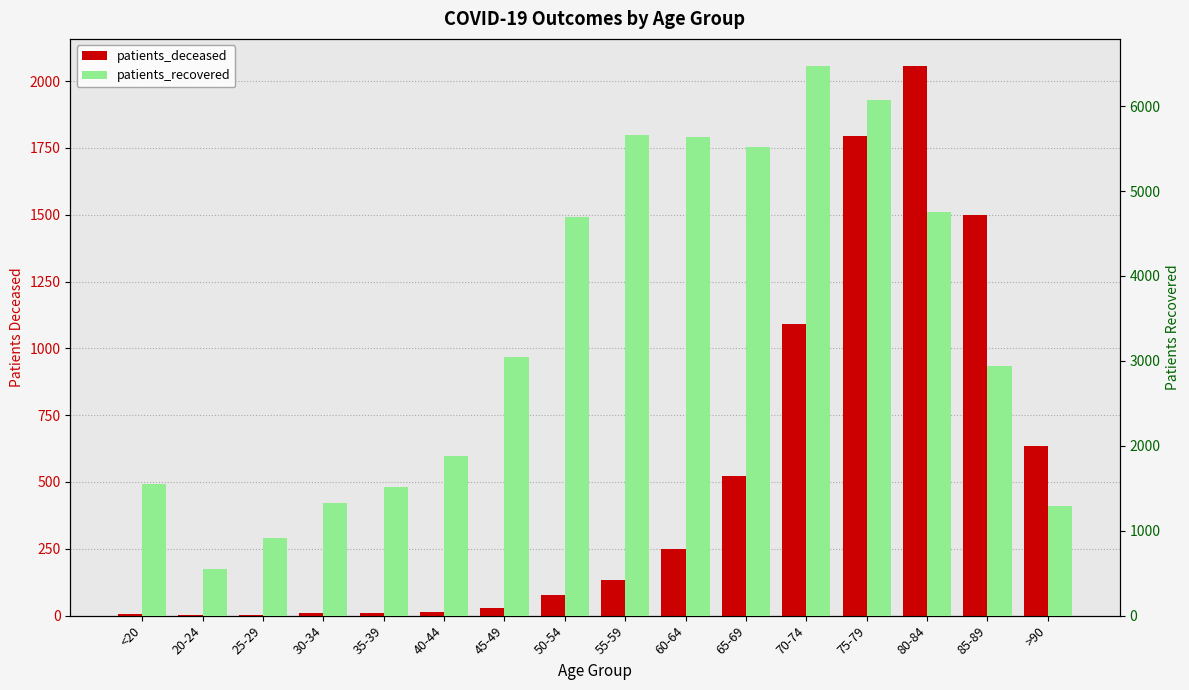

Rank the series by their maximum value, from highest to lowest.

patients_recovered, patients_deceased